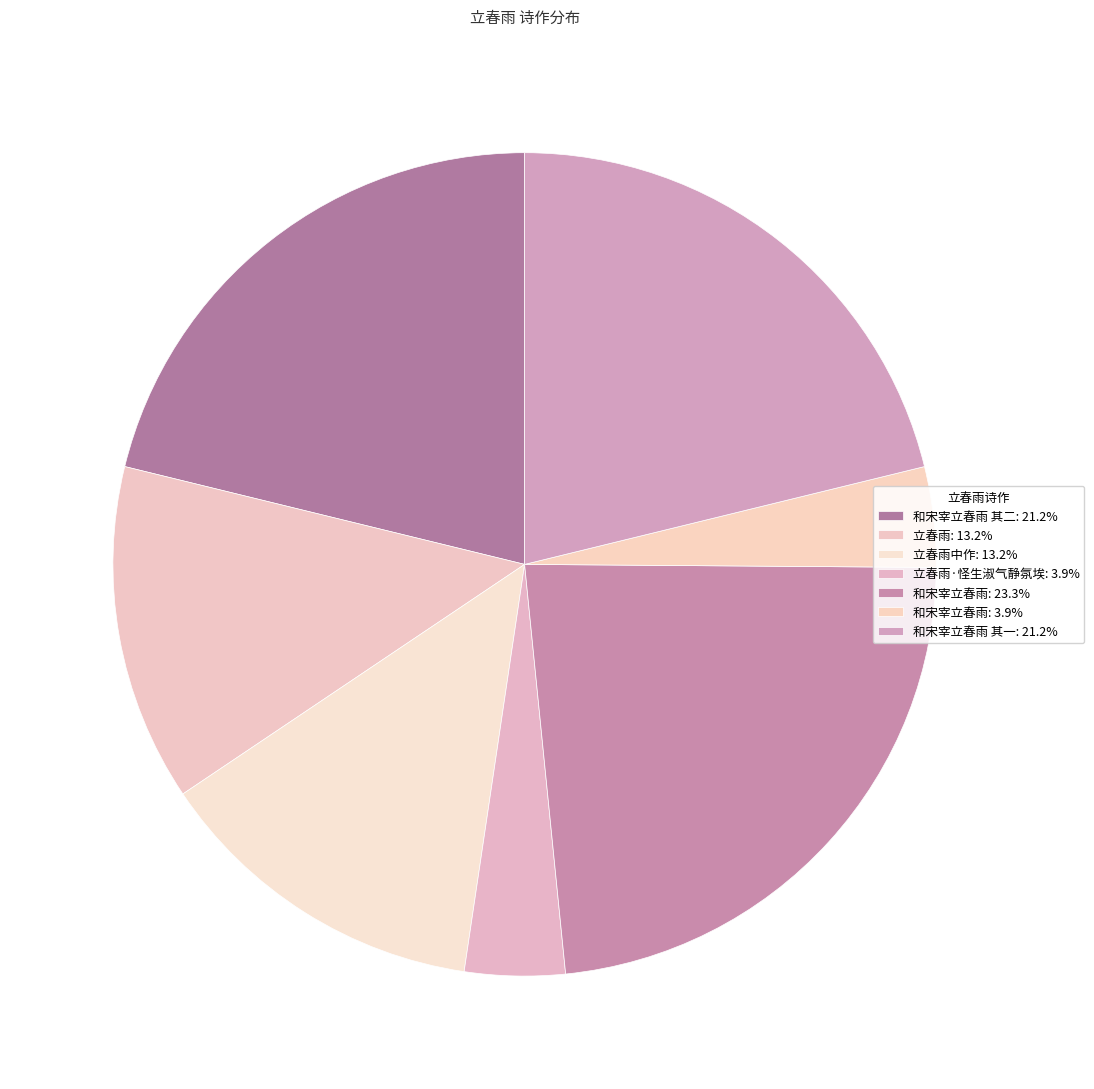

Which slice is the smallest?

和宋宰立春雨